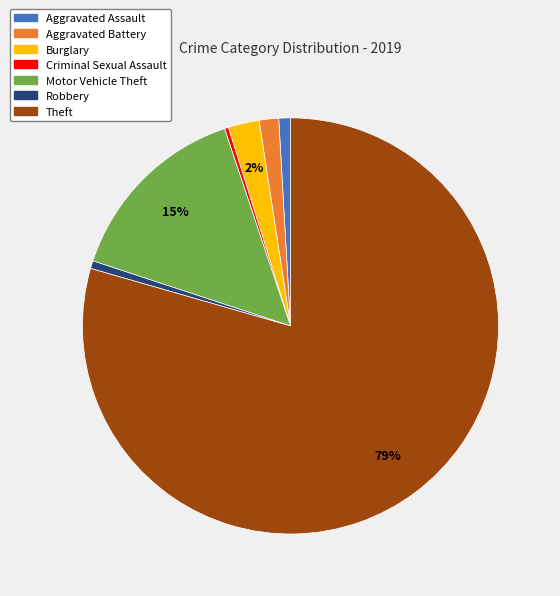

Do Aggravated Assault and Criminal Sexual Assault together represent more than half of the pie?

No